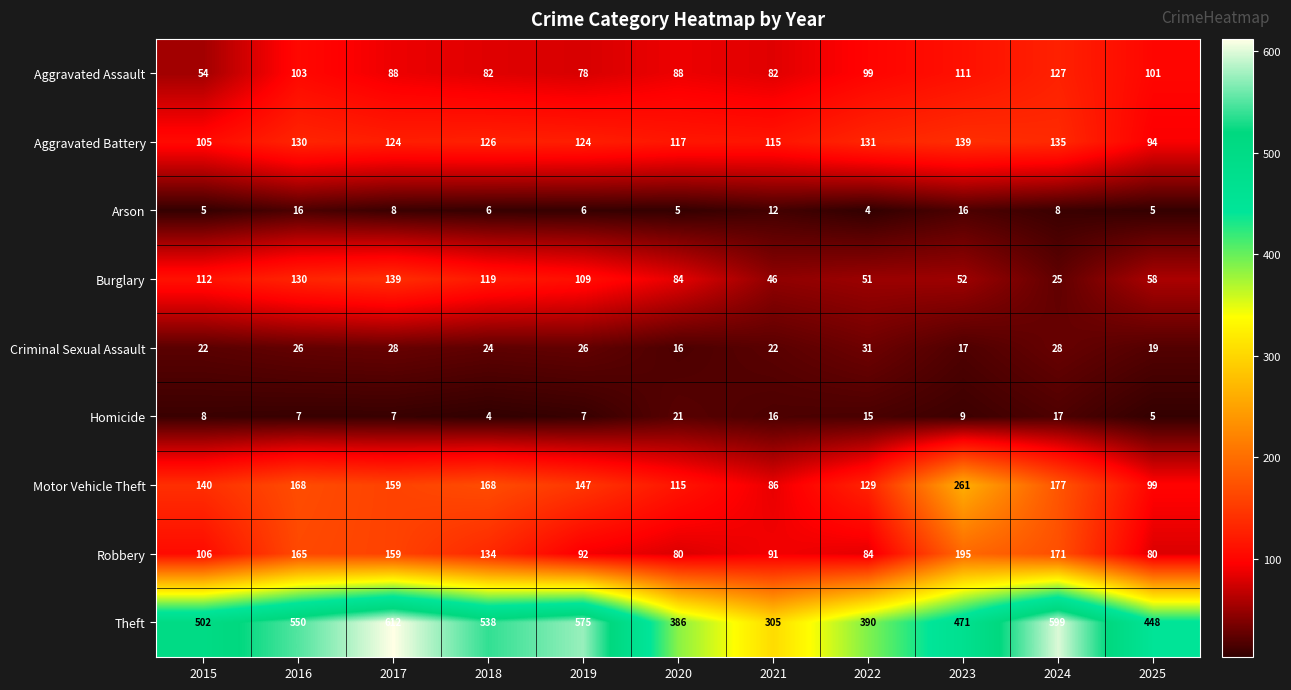

What is the spread (max minus min) of values at 2022?

386